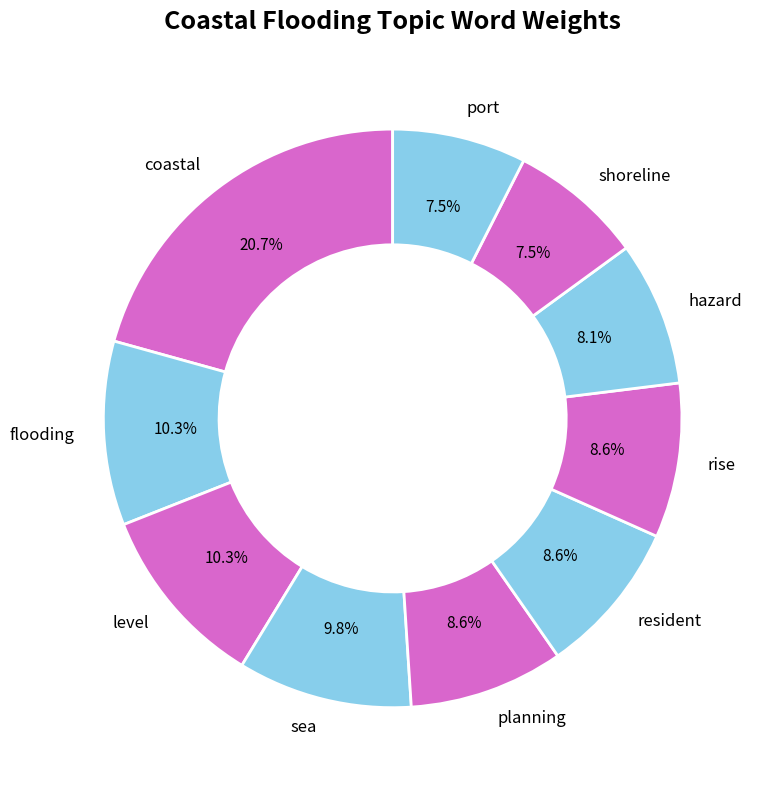

How many segments does this pie chart have?

10